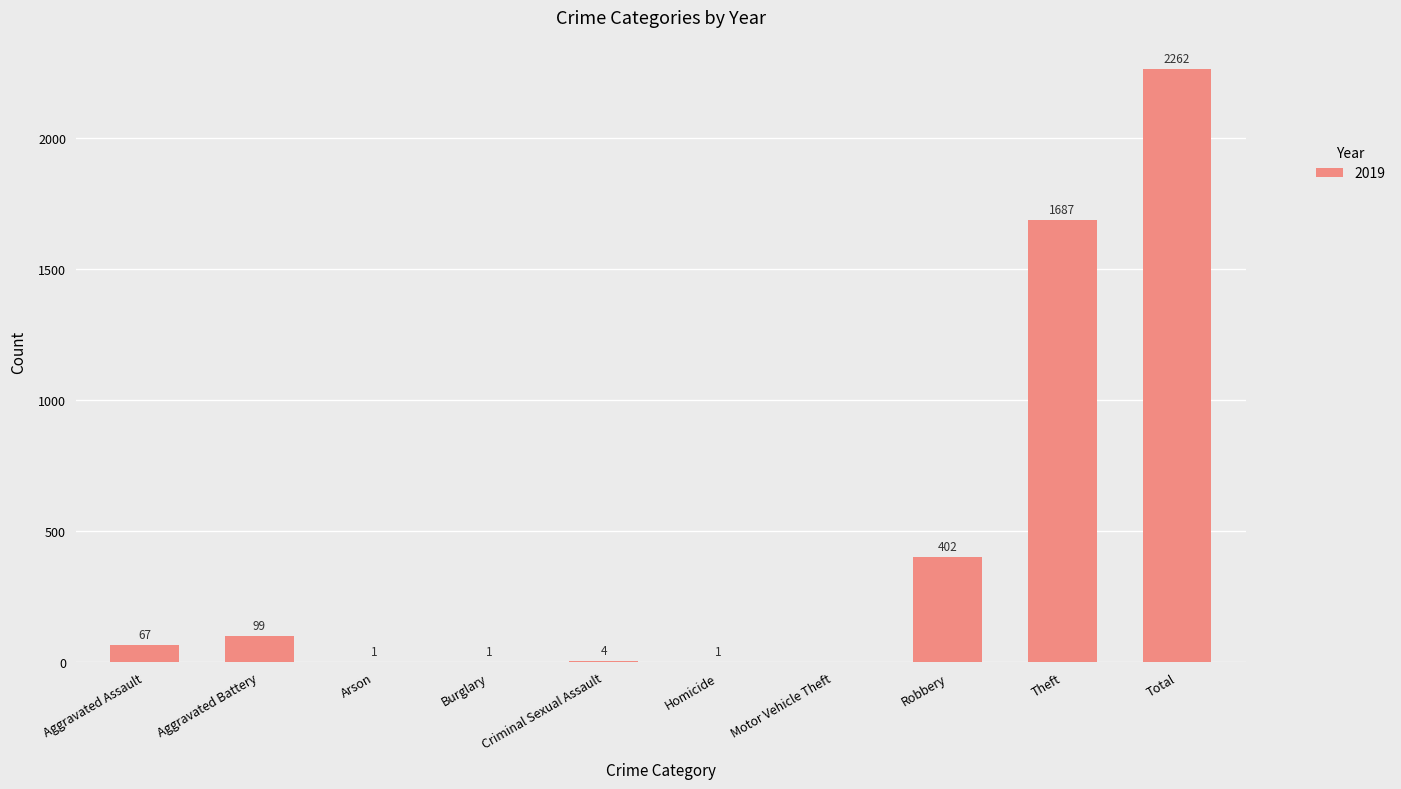

What is the sum of the values at Arson and Robbery?

403